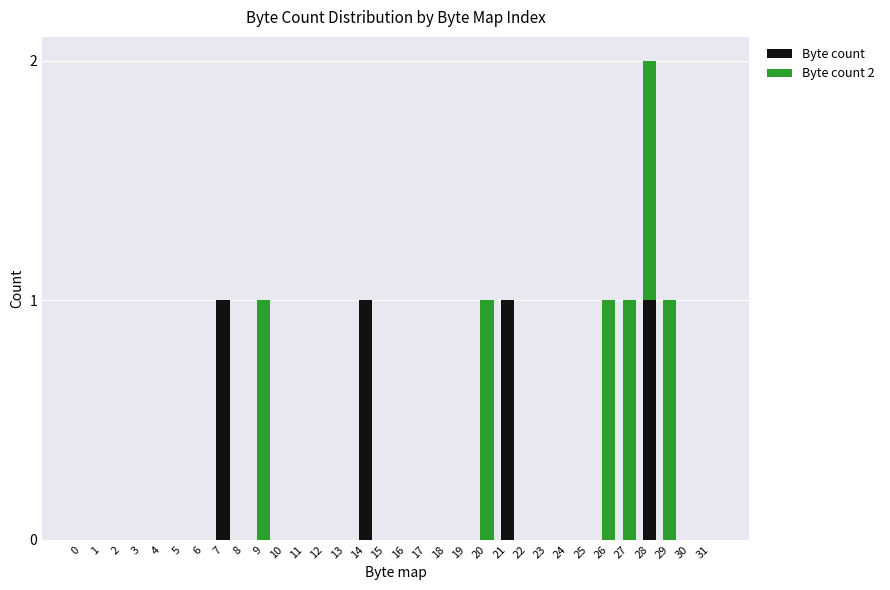

At which category is the sum across all series the highest?

28